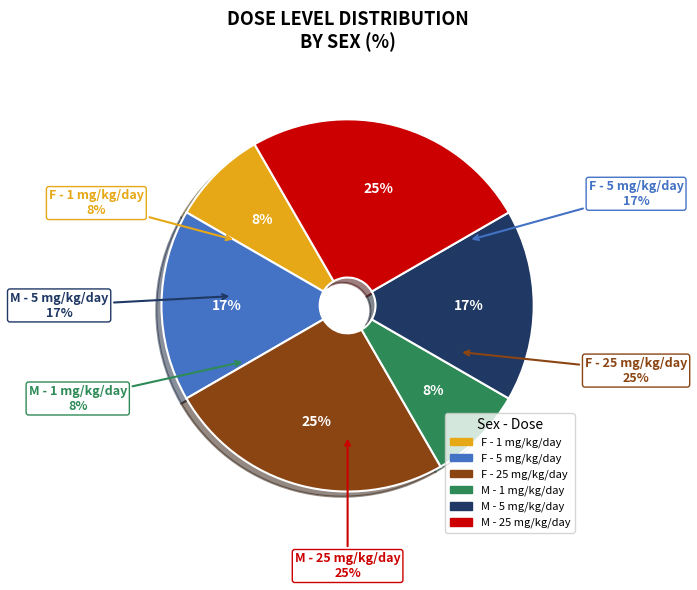

Does M dose_level 0 account for over 50% of the chart?

No